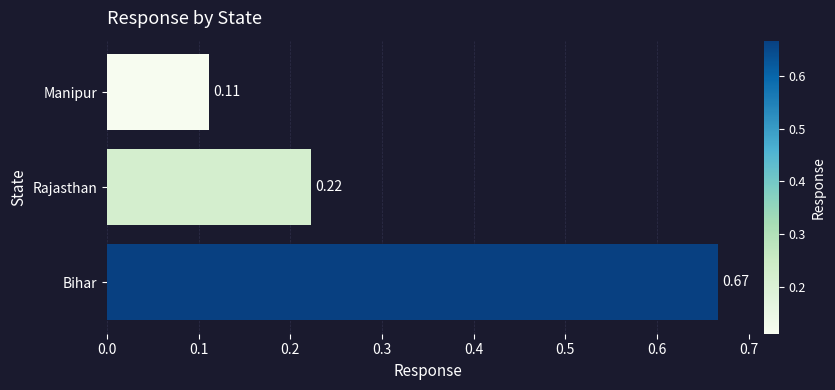

At which category does the chart reach its minimum across all series?

Manipur